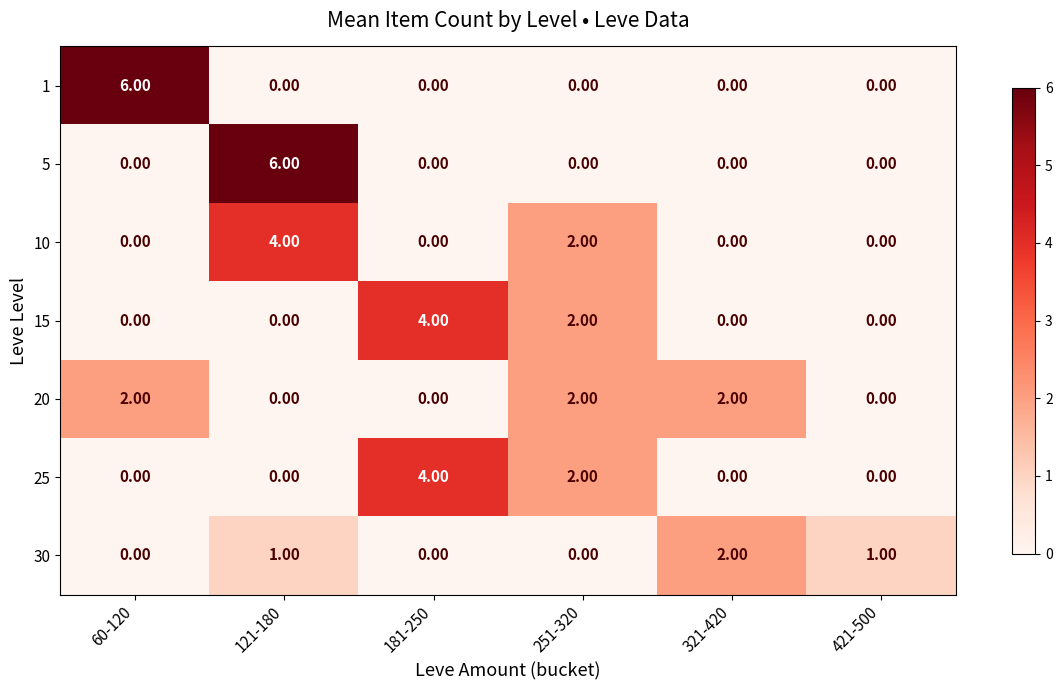

What is the spread (max minus min) of values at 121-180?

6